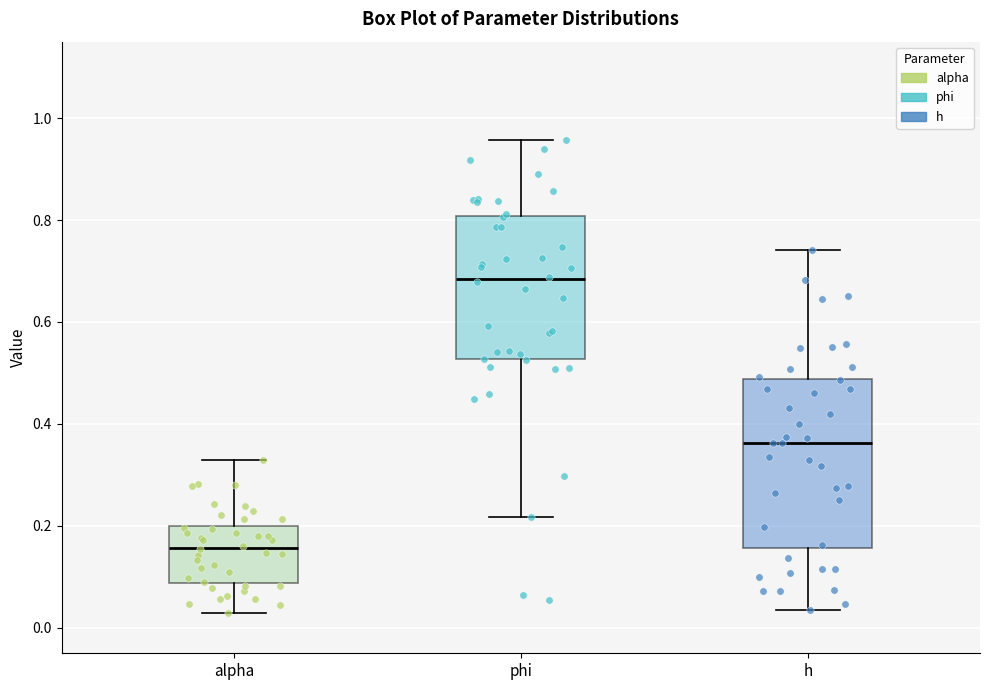

Where is the upper edge of the box for h on the y-axis? The values are not printed on the chart, so give them approximately, as read against the axis.

0.48